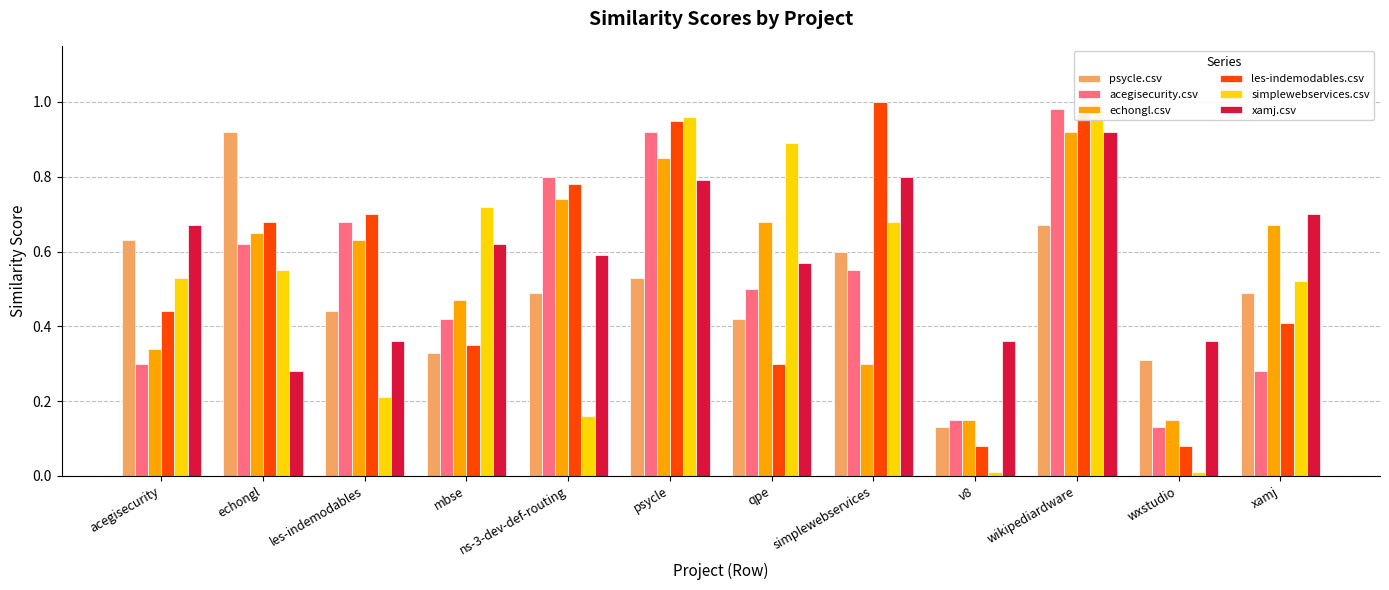

Read the xamj.csv value at simplewebservices.

0.8